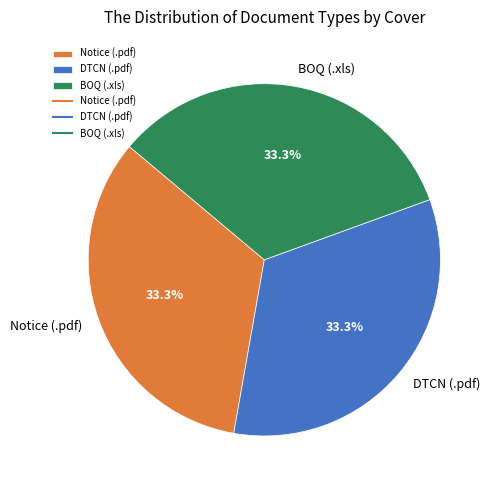

What is the ratio of the value at Notice (.pdf) to the value at DTCN (.pdf)?

1.0